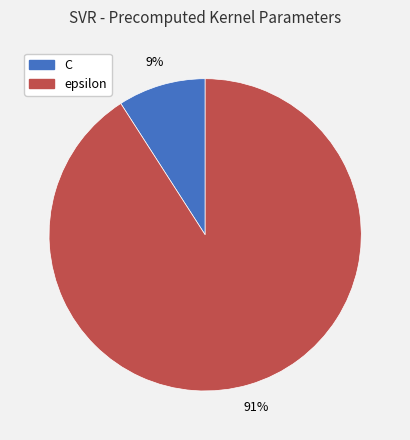

Is epsilon the majority of the pie?

Yes